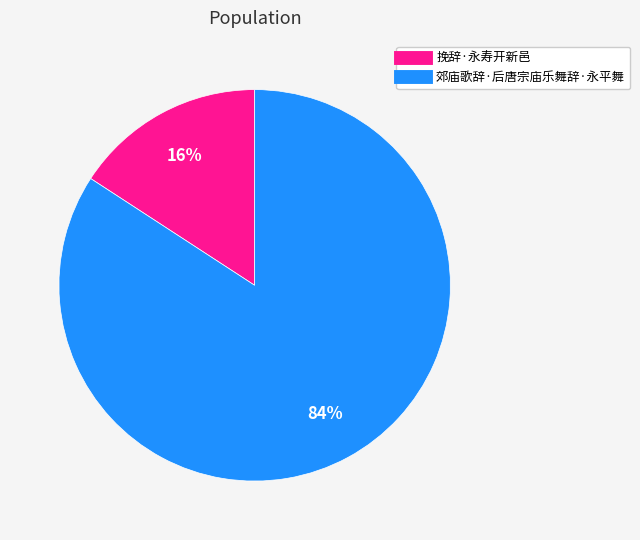

What is the majority slice?

郊庙歌辞·后唐宗庙乐舞辞·永平舞